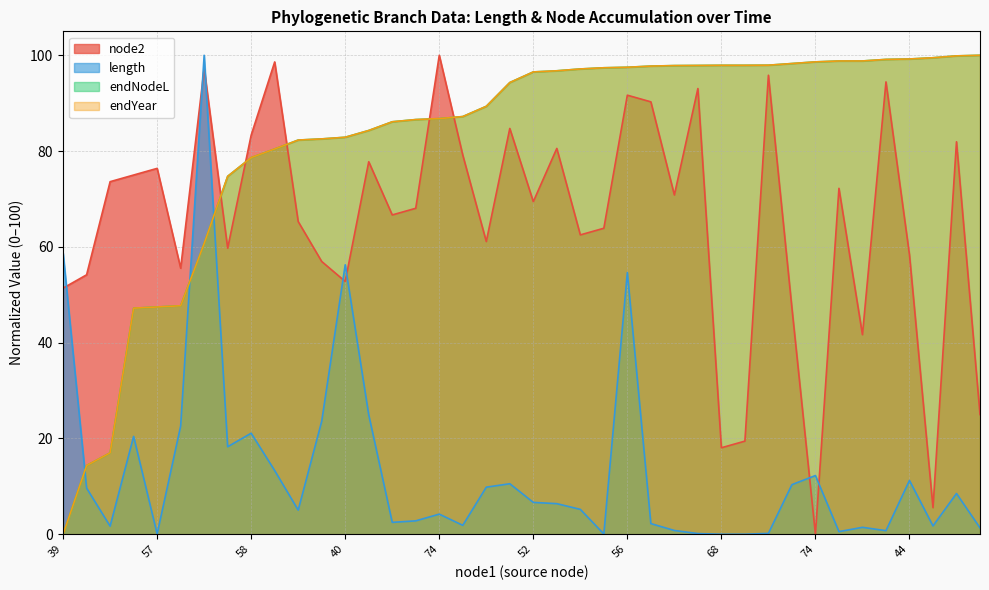

Where is endNodeL nearest to the value 49?

42